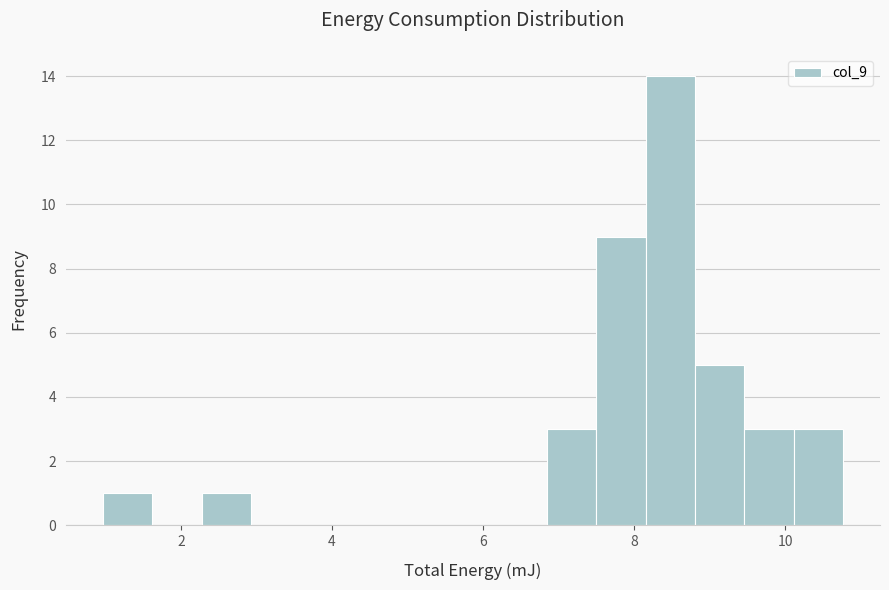

Around what value on the x-axis is the tallest bar? Give the approximate position of its centre, as read against the axis.

8.4